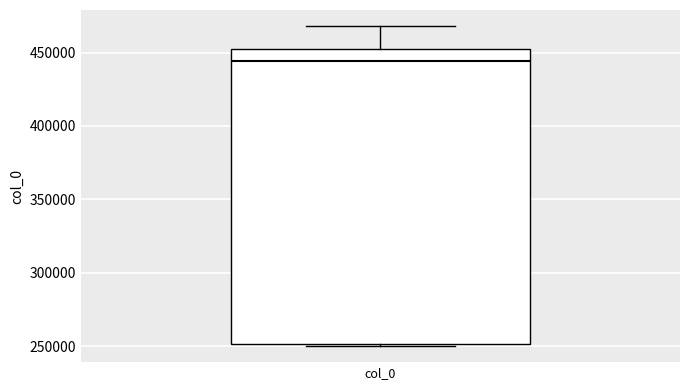

Where is the upper edge of the box for col_0 on the y-axis? The values are not printed on the chart, so give them approximately, as read against the axis.

450000